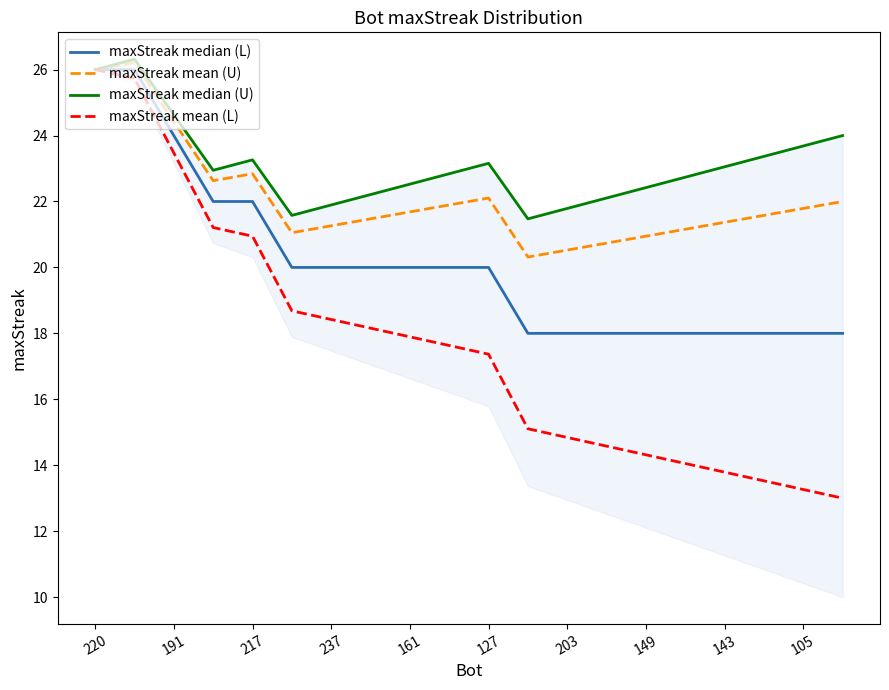

Which series has the largest range (max minus min)?

maxStreak mean (L)